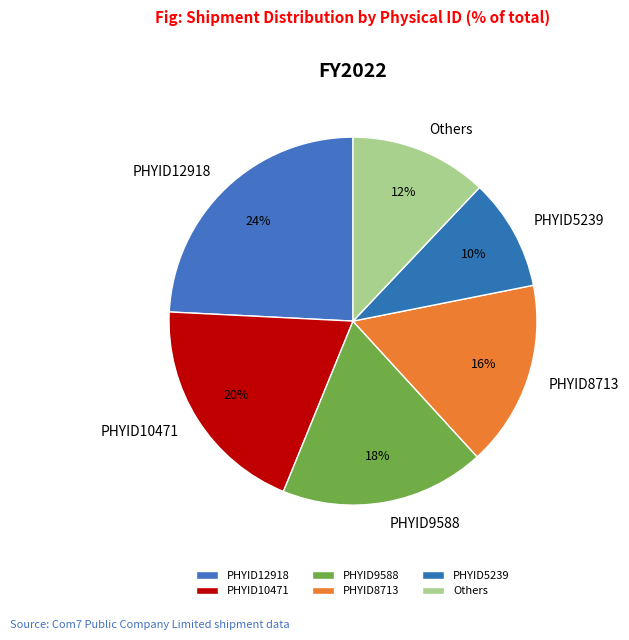

How many slices are in this pie chart?

6